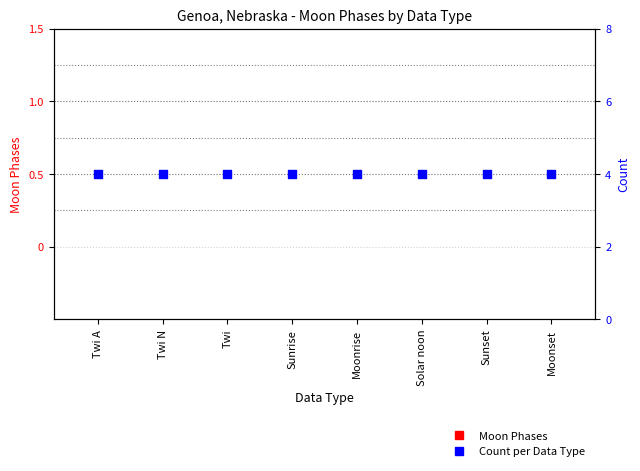

Which series contains the highest Y value?

Count